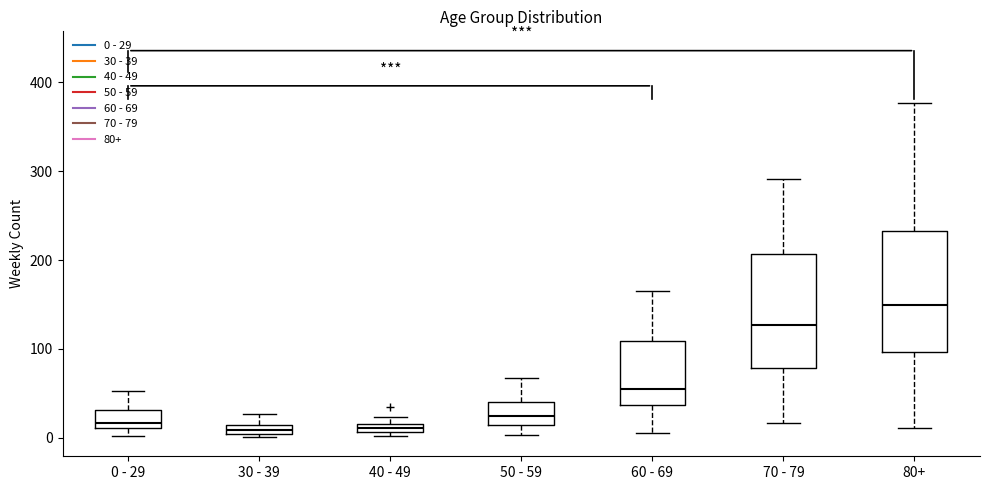

Where does the upper whisker of the box for 50 - 59 end on the y-axis? The values are not printed on the chart, so give them approximately, as read against the axis.

70